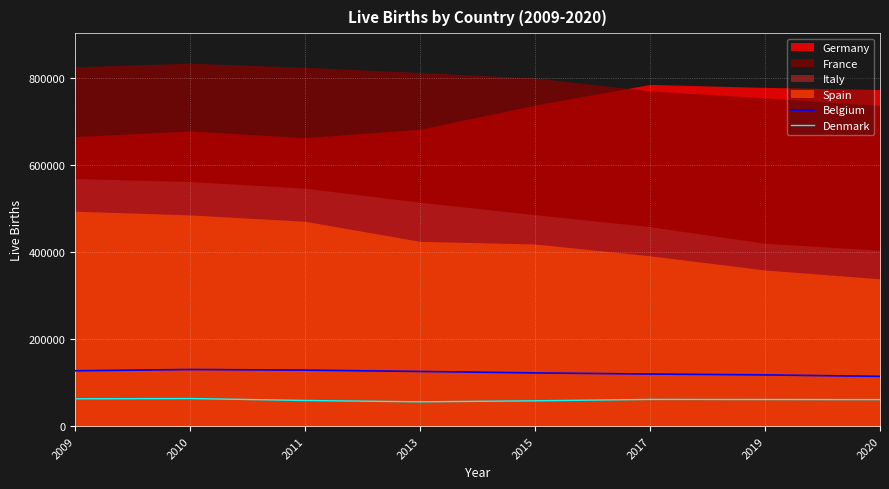

In Belgium, how many points are higher than both neighbors (excluding endpoints)?

1